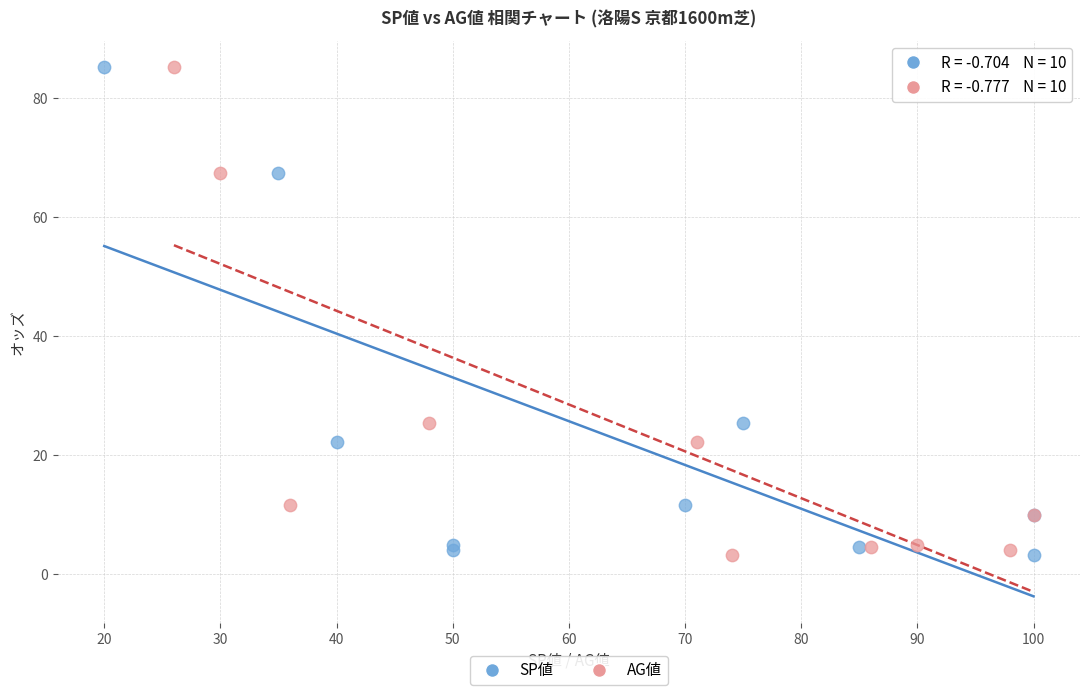

What are all the series names shown in the legend?

SP値, AG値